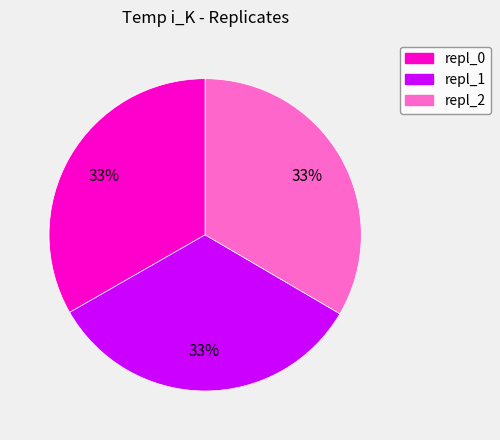

Count the number of slices in the pie.

3